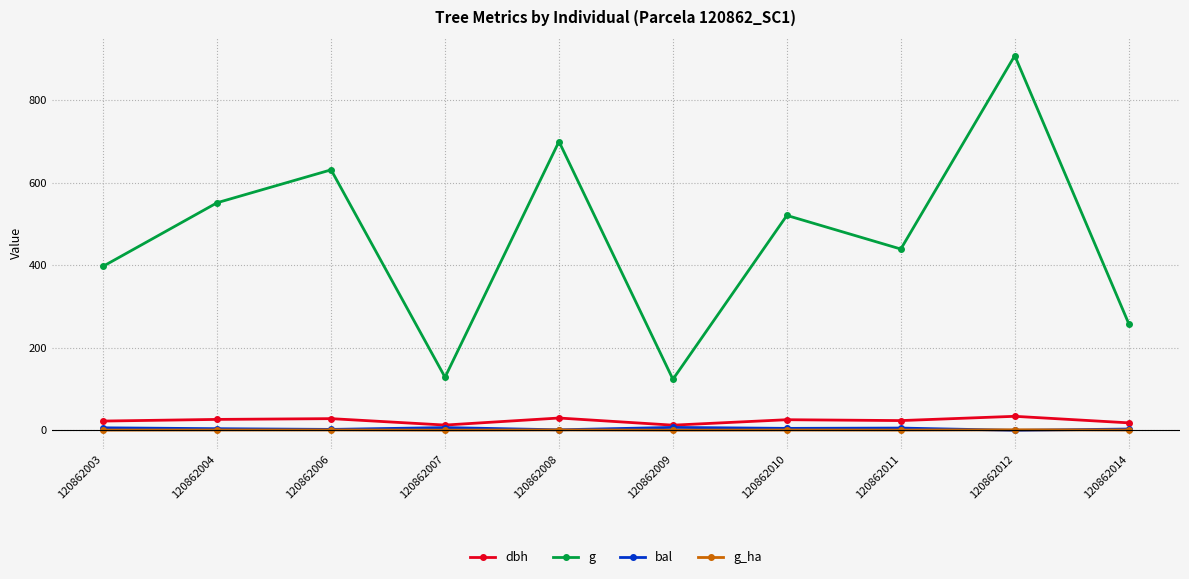

Is the value of g_ha at 120862007 greater than the value of dbh at 120862014?

No